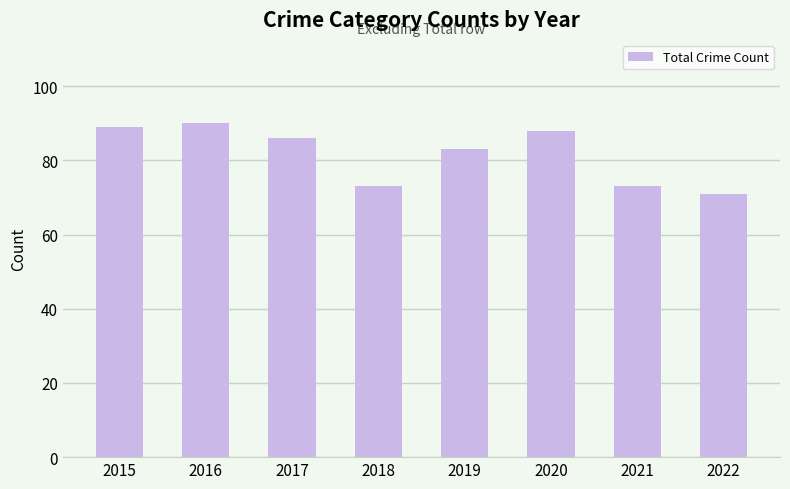

What is the change in value from 2015 to 2016?

+1